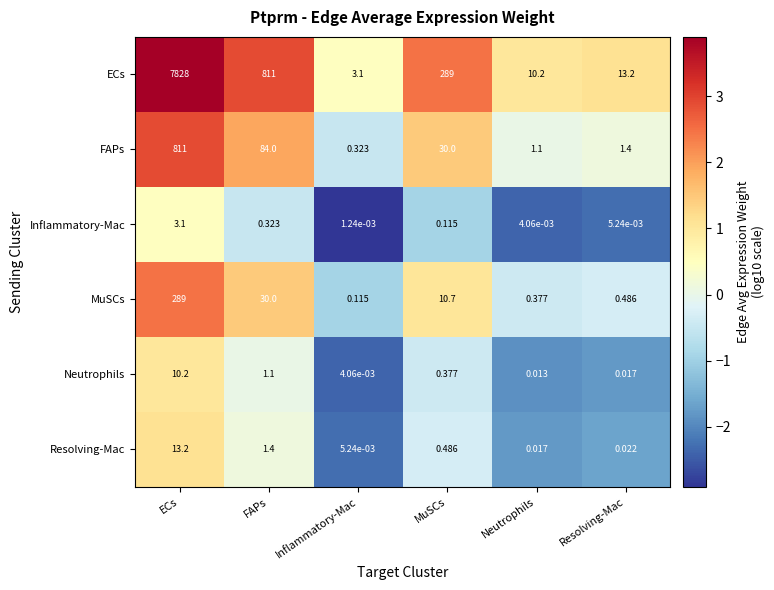

At how many categories does at least one series exceed 0?

6